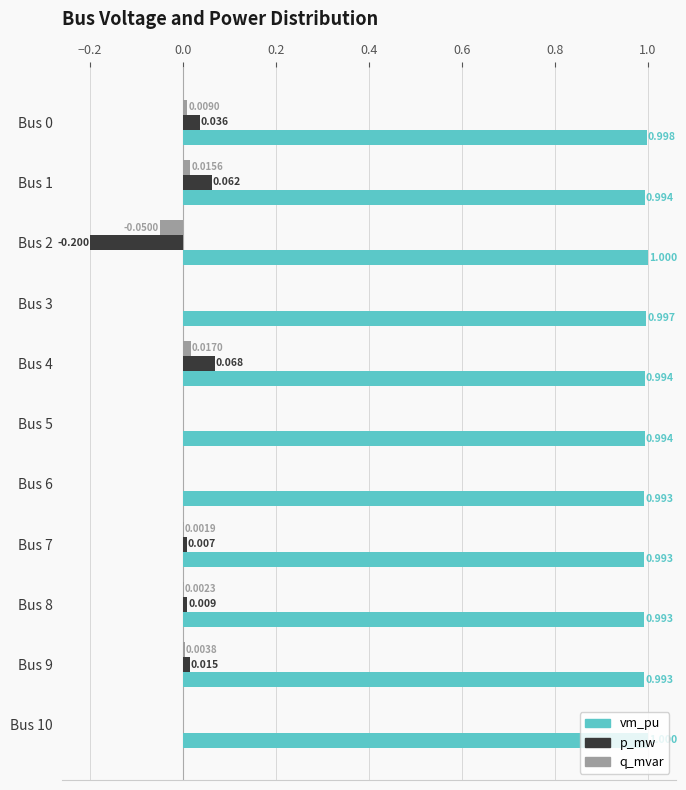

What is the sum of all vm_pu values?

10.9